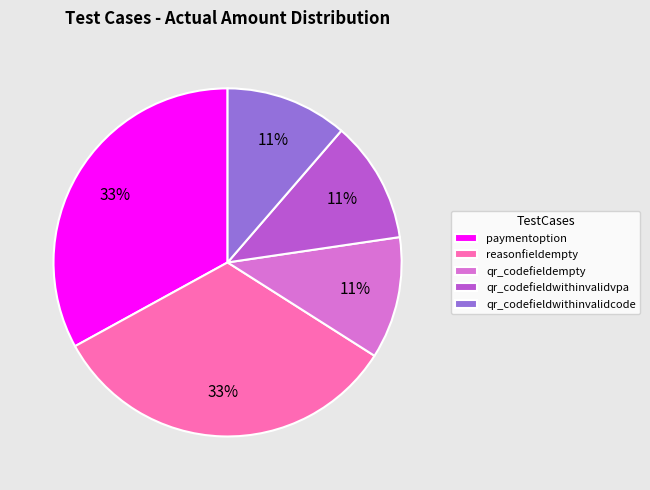

Is it true that qr_codefieldwithinvalidvpa is 19% of the pie?

False